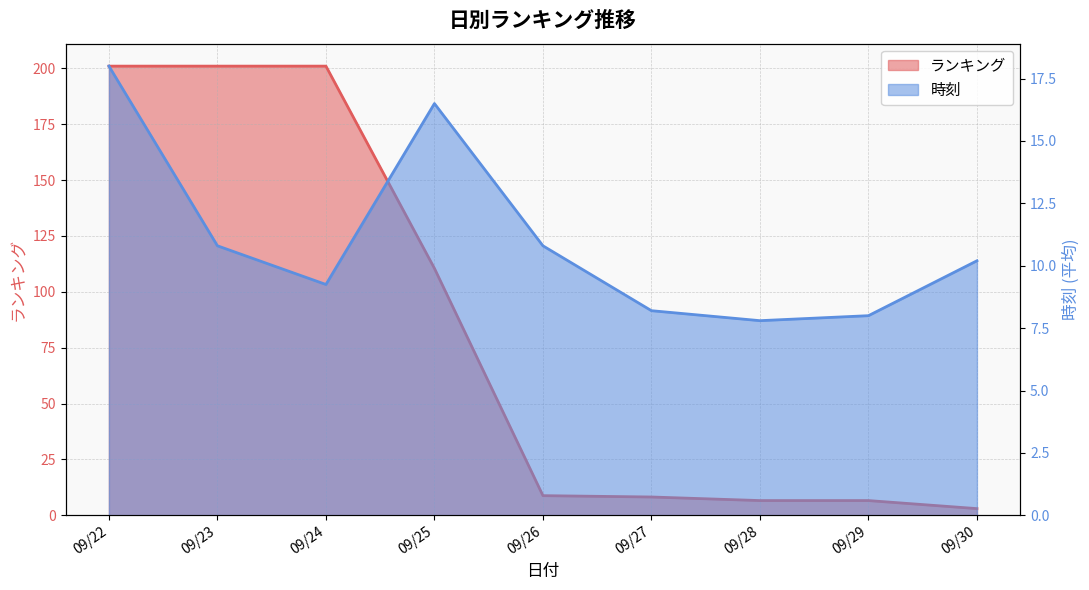

What is the highest value of the 時刻 series?

18.0